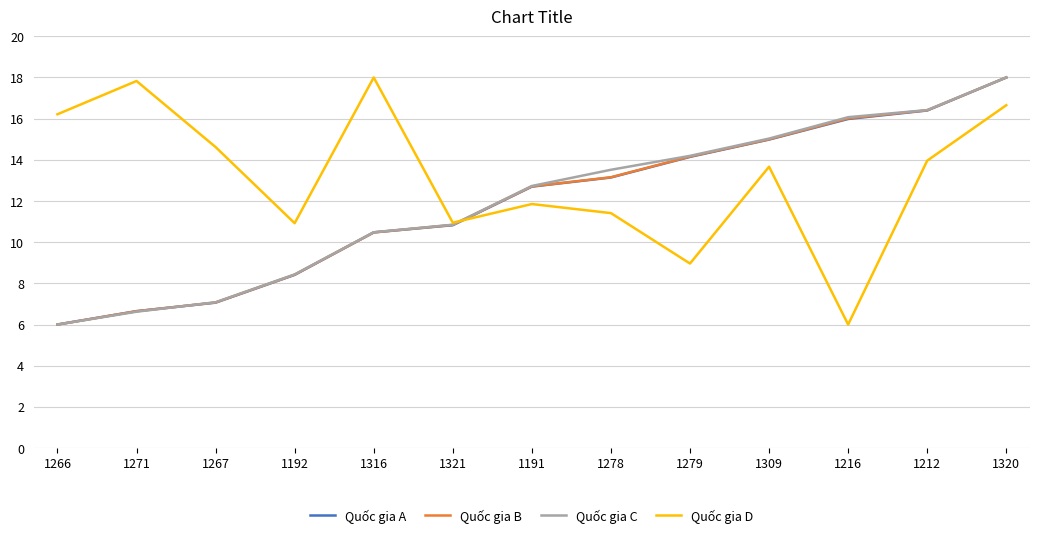

Where does the Quốc gia D series first go above 13?

1266